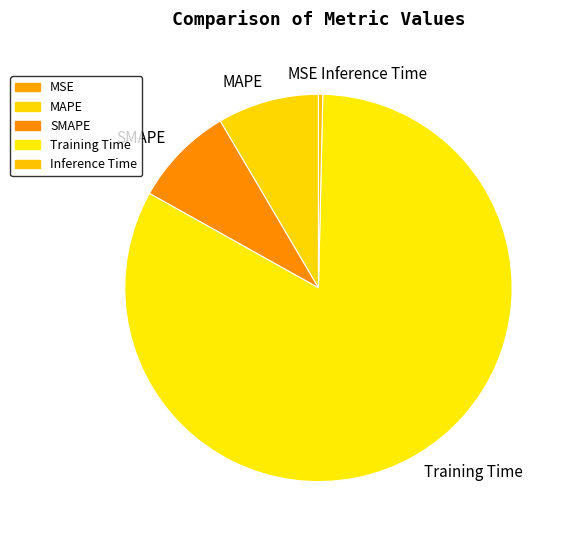

Which category has the biggest portion of the pie?

Training Time